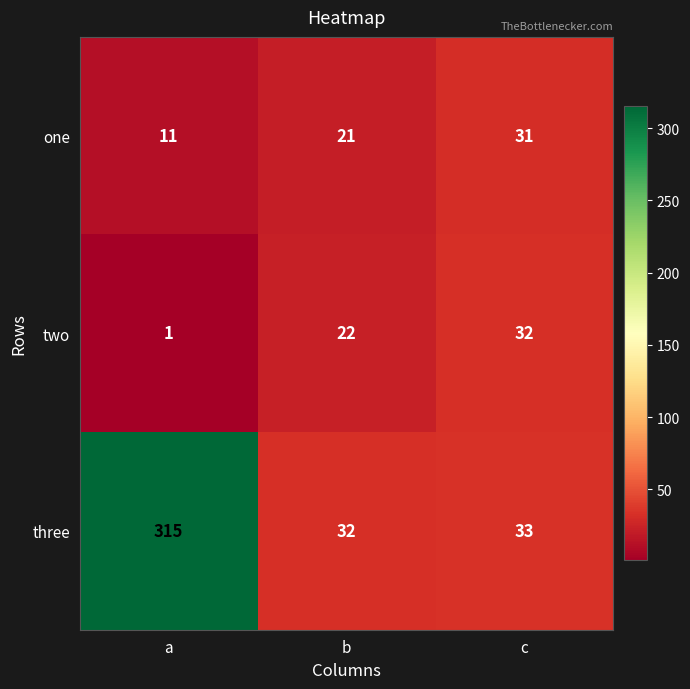

Is it true that one equals 31 at c?

True